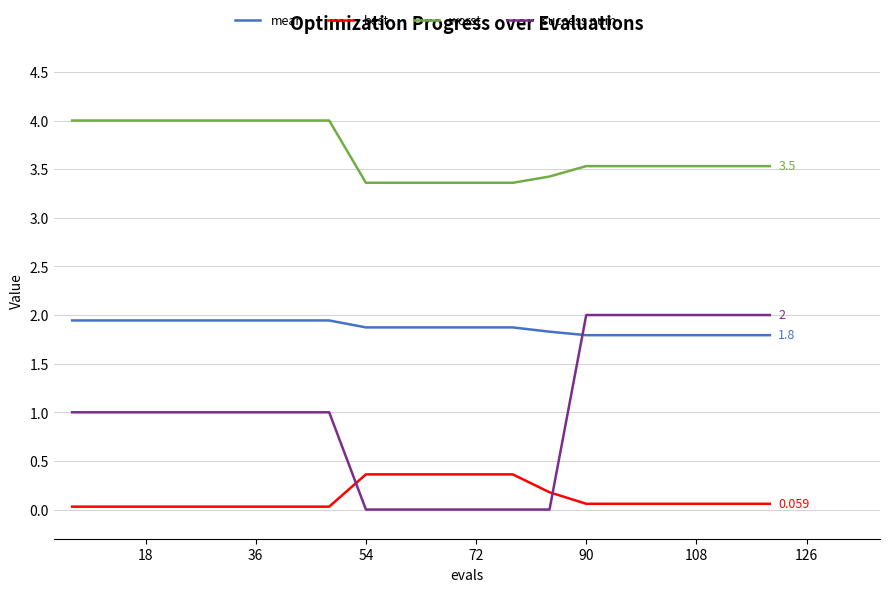

What are all the series names shown in the legend?

mean, best, worst, success num